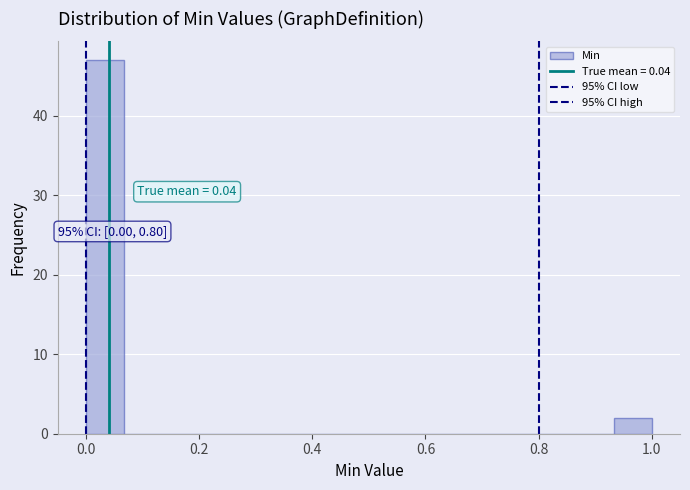

Around what value on the x-axis is the tallest bar? Give the approximate position of its centre, as read against the axis.

0.04